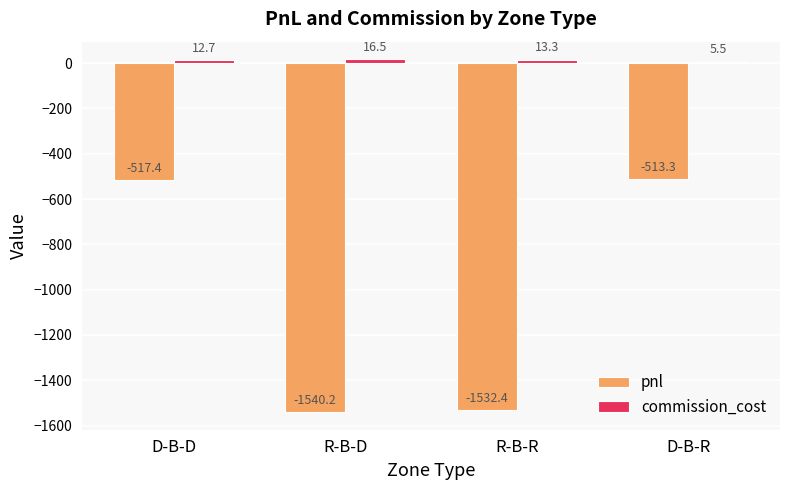

Which series changed the most between D-B-D and R-B-D?

pnl